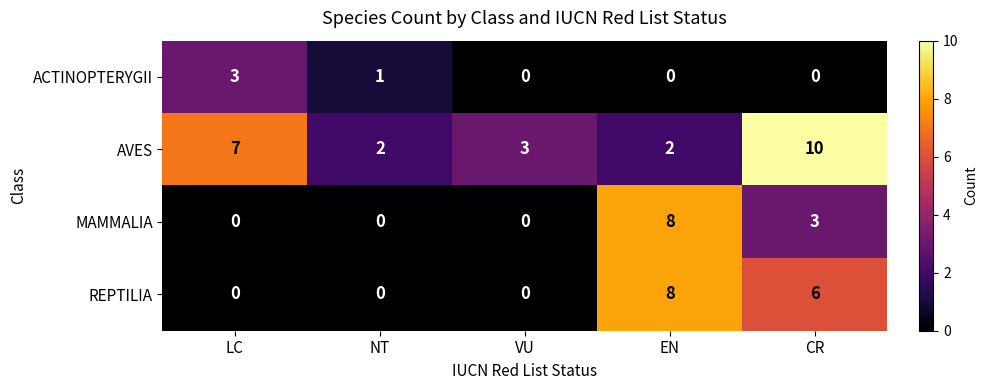

True or false: ACTINOPTERYGII has a value of 2 at CR.

False